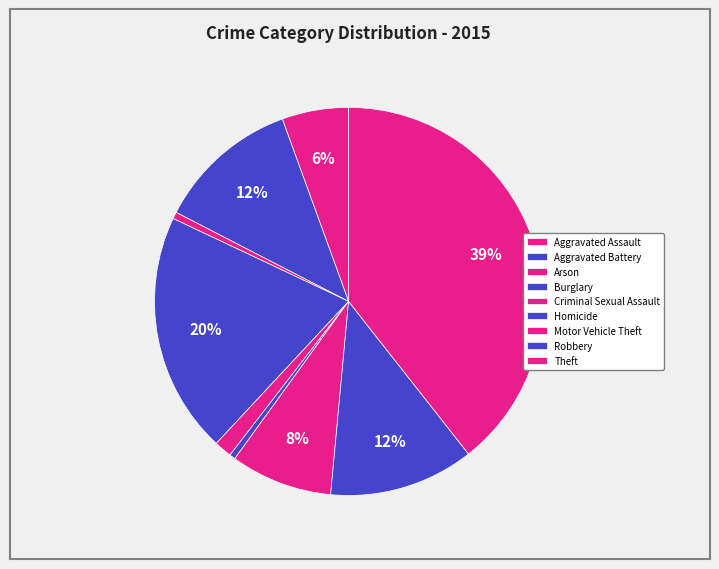

Is it true that Aggravated Assault is 6% of the pie?

True